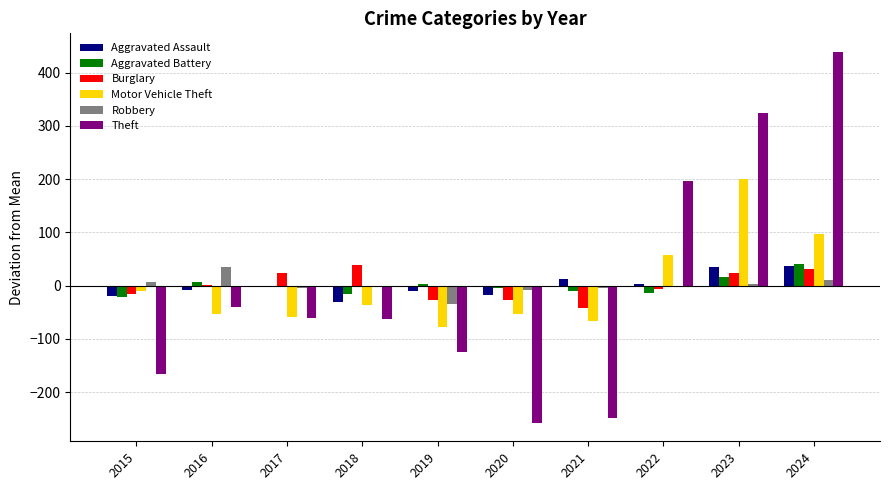

What are all the series names shown in the legend?

Aggravated Assault, Aggravated Battery, Burglary, Motor Vehicle Theft, Robbery, Theft